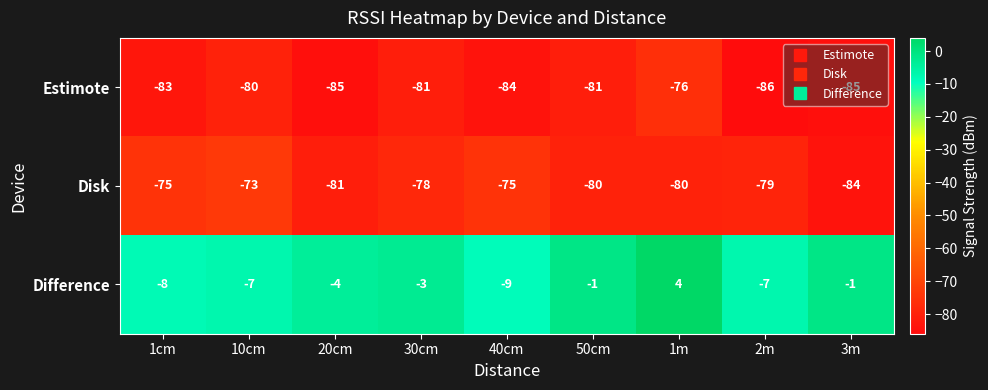

The Estimote series shows -85 at 20cm. True or false?

True